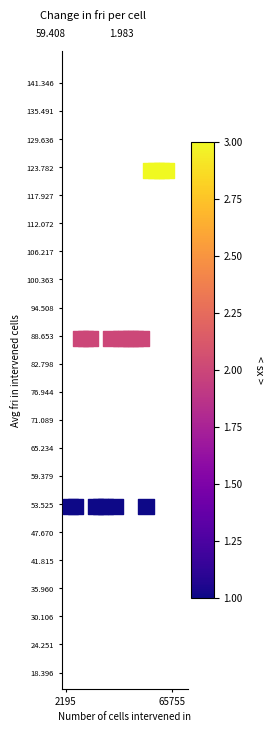

What is the range of X values (max minus min)?

57000